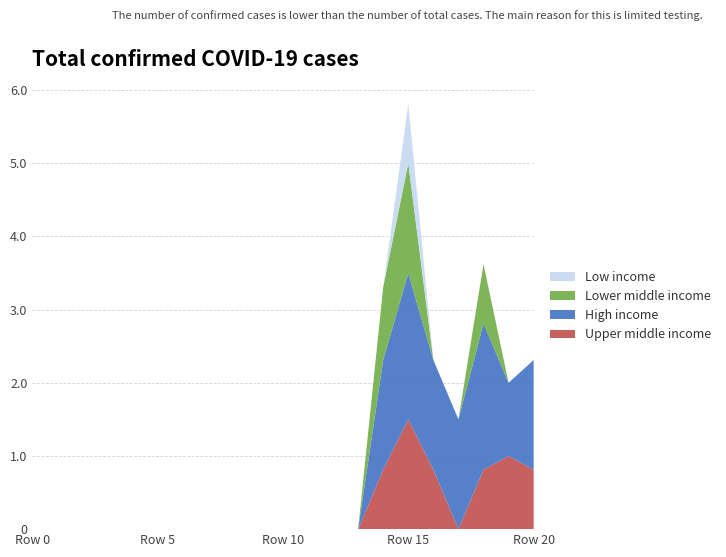

Reading right to left, list all the values displayed in this chart.

Upper middle income: 20=0.8	19=1.0	18=0.8	17=0.0	16=0.8	15=1.5	14=0.8	13=0.0	12=0.0	11=0.0	10=0.0	9=0.0	8=0.0	7=0.0	6=0.0	5=0.0	4=0.0	3=0.0	2=0.0	1=0.0	0=0.0
High income: 20=1.5	19=1.0	18=2.0	17=1.5	16=1.5	15=2.0	14=1.5	13=0.0	12=0.0	11=0.0	10=0.0	9=0.0	8=0.0	7=0.0	6=0.0	5=0.0	4=0.0	3=0.0	2=0.0	1=0.0	0=0.0
Lower middle income: 20=0.0	19=0.0	18=0.8	17=0.0	16=0.0	15=1.5	14=1.0	13=0.0	12=0.0	11=0.0	10=0.0	9=0.0	8=0.0	7=0.0	6=0.0	5=0.0	4=0.0	3=0.0	2=0.0	1=0.0	0=0.0
Low income: 20=0.0	19=0.0	18=0.0	17=0.0	16=0.0	15=0.8	14=0.0	13=0.0	12=0.0	11=0.0	10=0.0	9=0.0	8=0.0	7=0.0	6=0.0	5=0.0	4=0.0	3=0.0	2=0.0	1=0.0	0=0.0